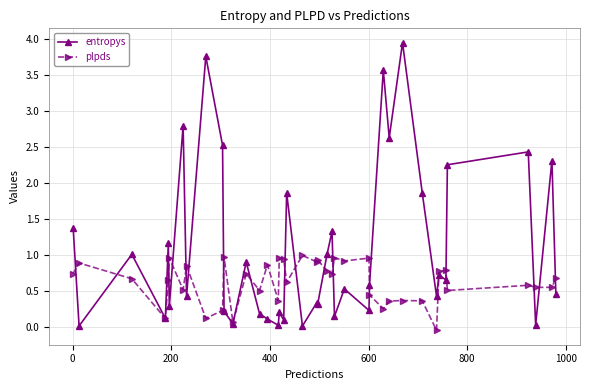

At how many categories does at least one series exceed 3?

3